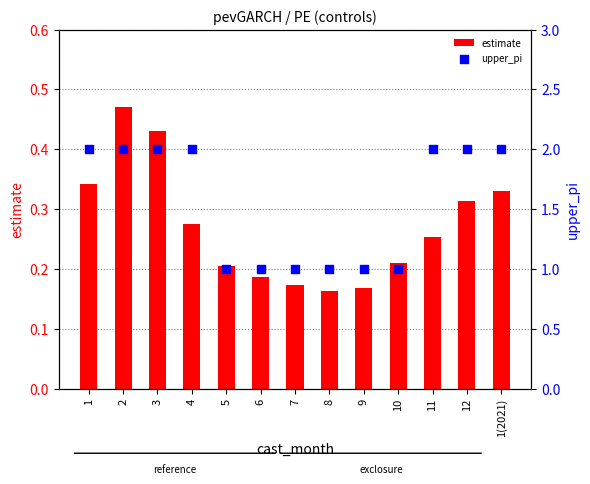

Which series contains the lowest Y value?

estimate